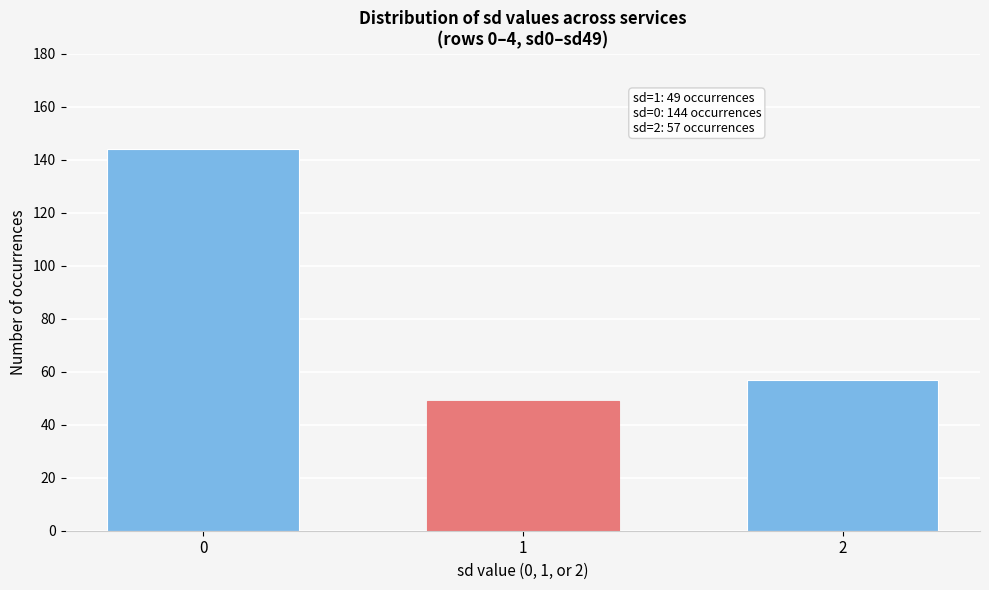

Reading left to right, transcribe all the data shown in this chart.

144	49	57